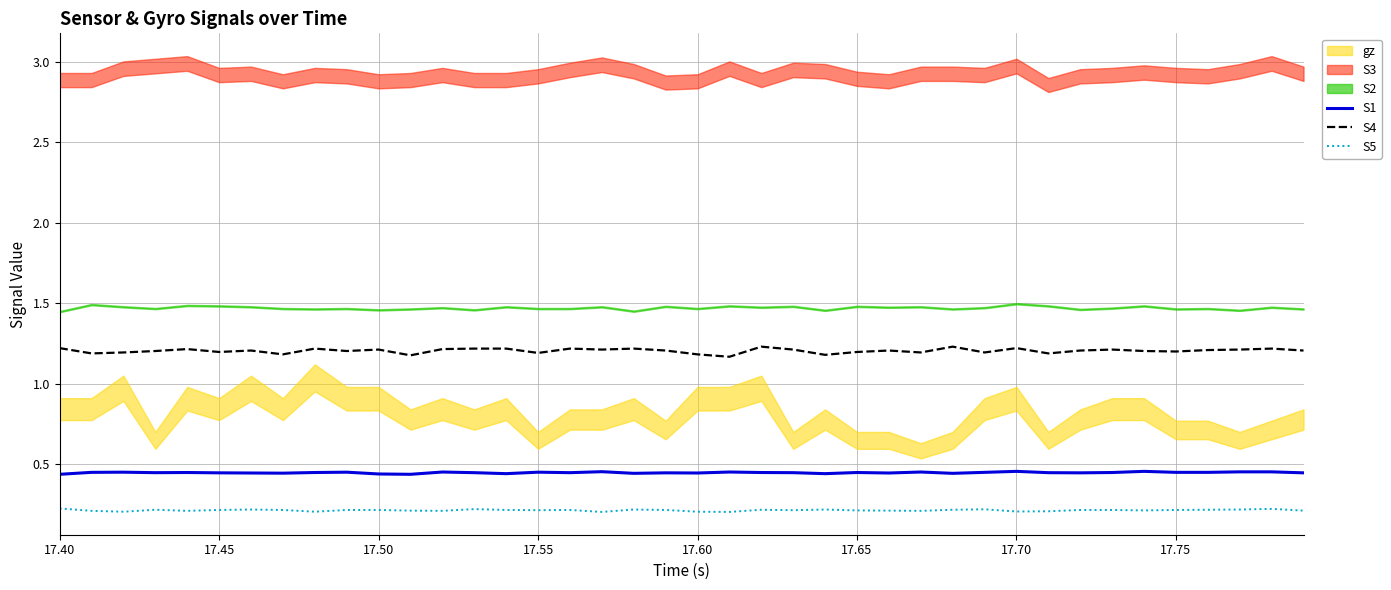

True or false: S4 and S5 intersect in this chart.

False